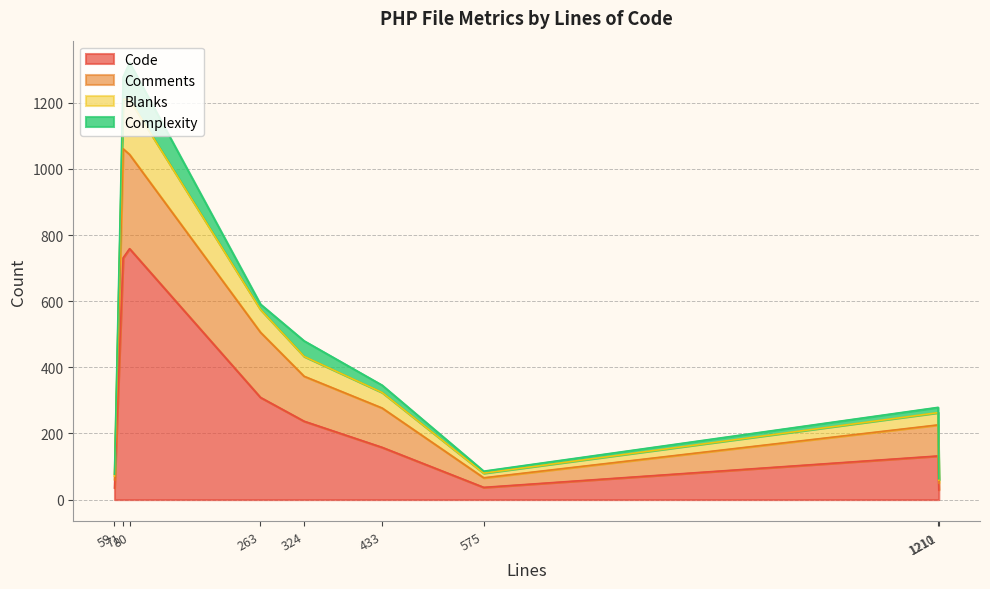

Is the value of Blanks at 1211 greater than the value of Code at 1210?

No